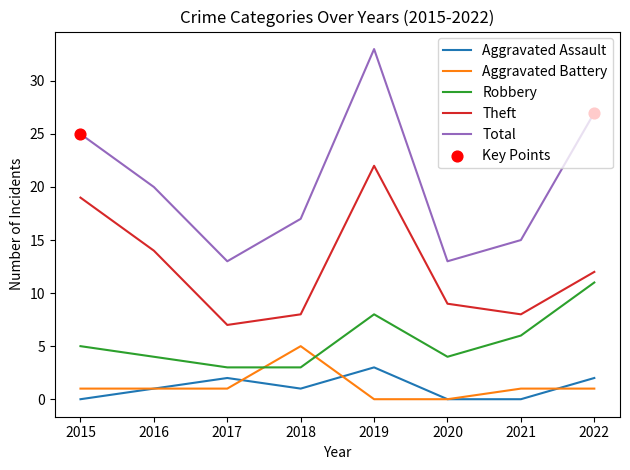

At which category is the sum across all series the highest?

2019